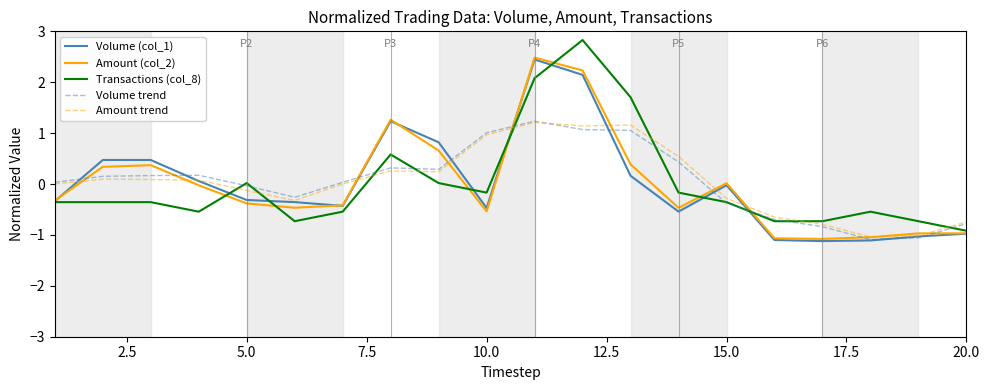

What is the minimum value shown in the chart?

-1.1